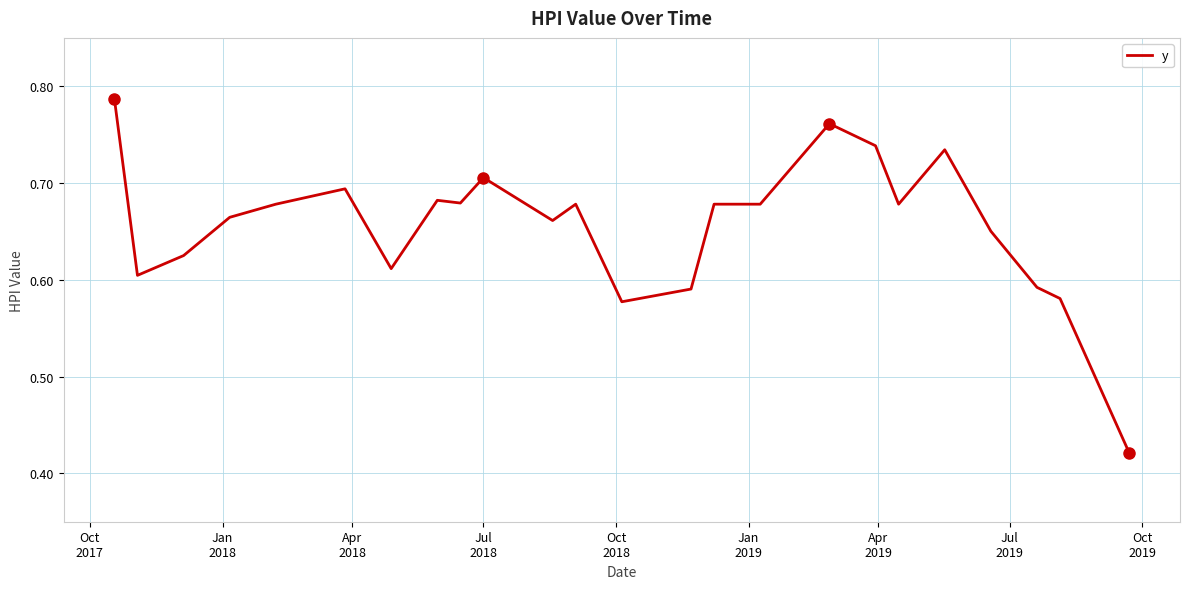

Does the chart display data point markers on the line(s)?

No